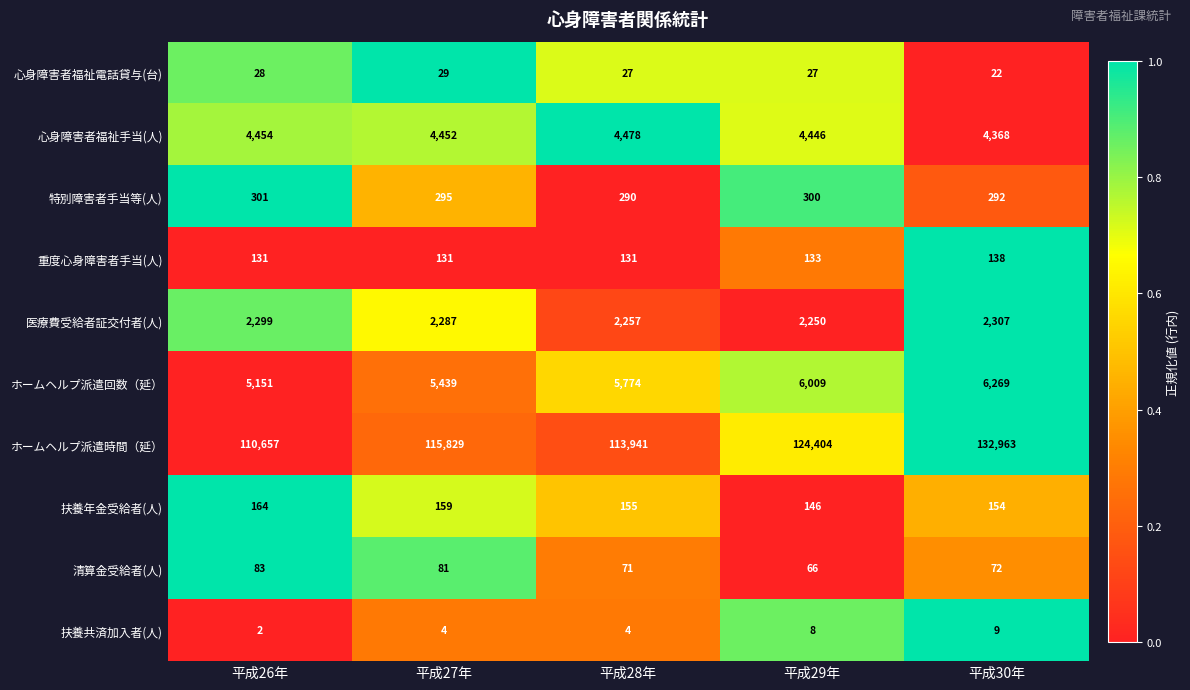

What is the total value across all series at 平成29年?

137789